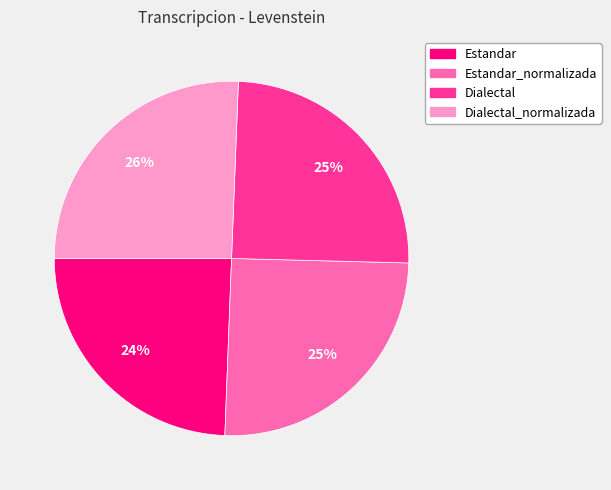

To the nearest percent, what is the average slice percentage?

25%